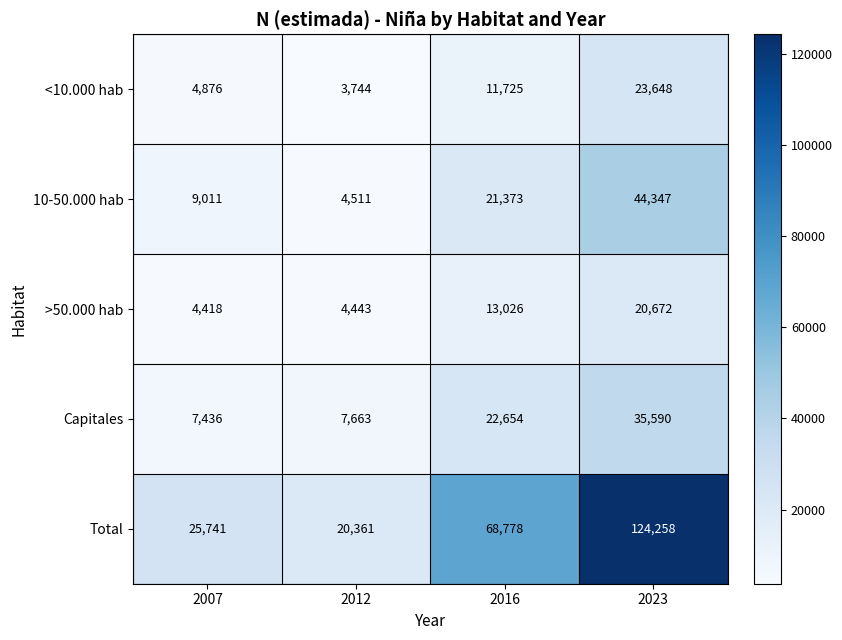

True or false: Total has a value of 20361 at 2012.

True